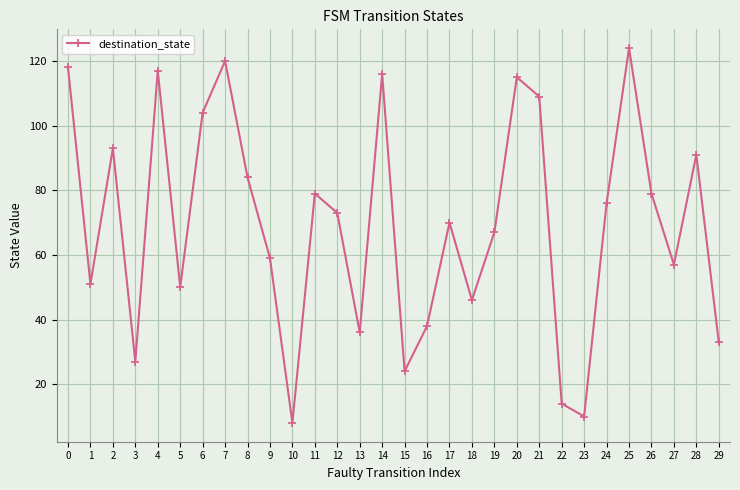

Between 6 and 3, which is larger?

6